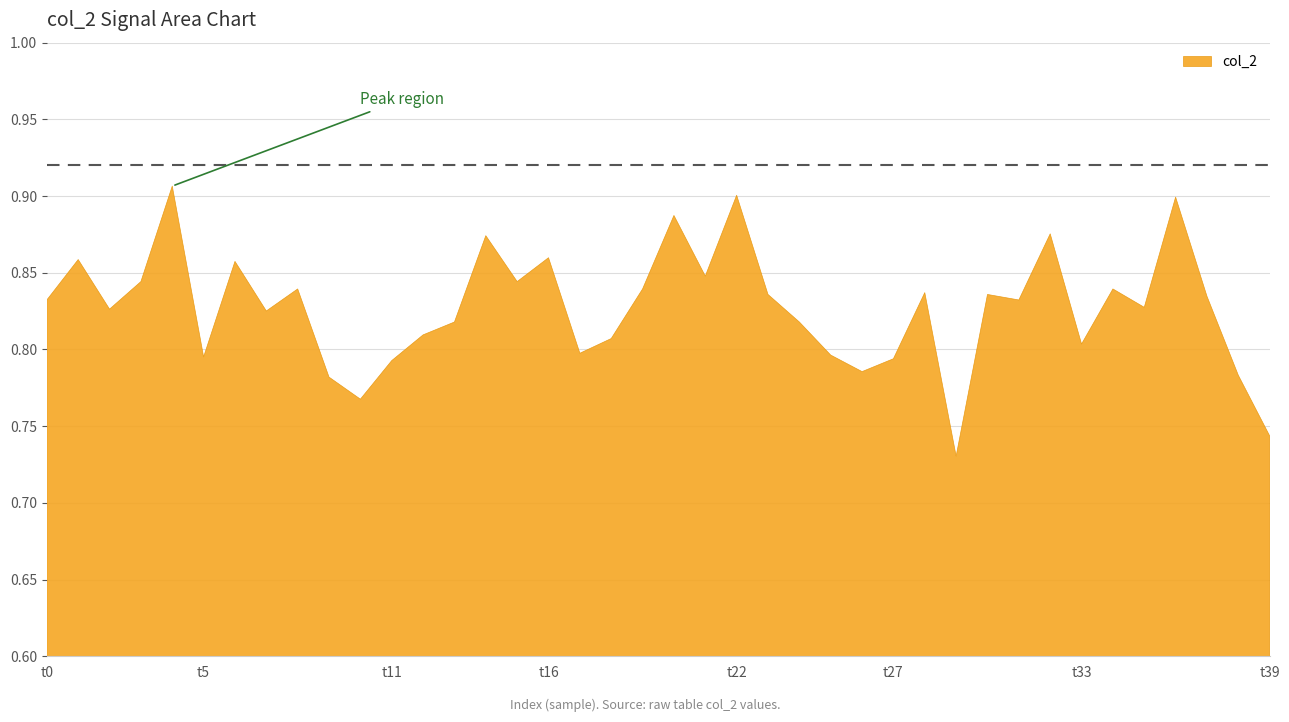

How many distinct data groups are displayed?

1